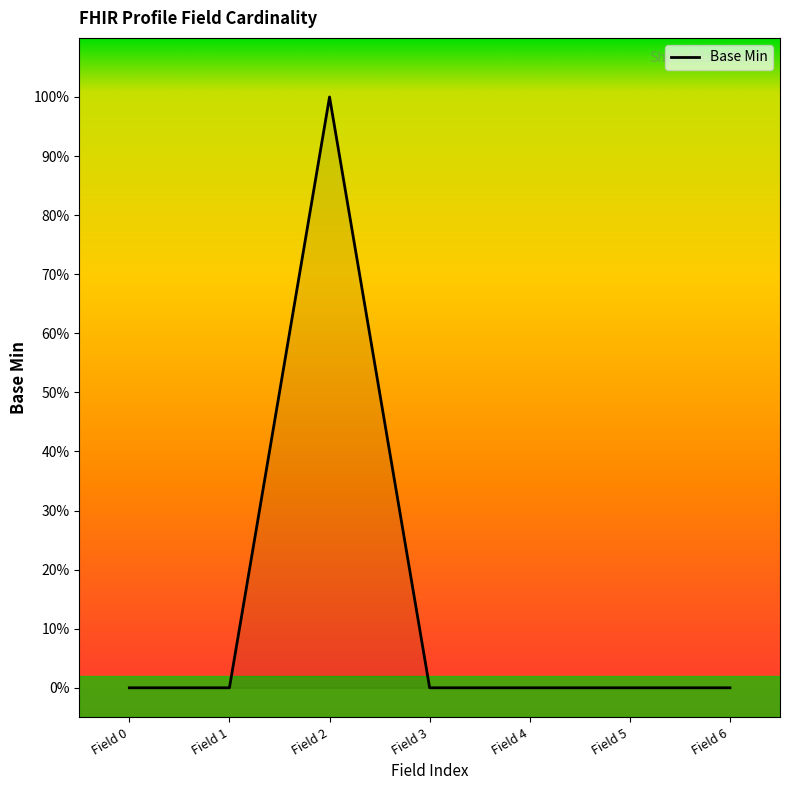

Does the chart have visible grid lines?

No